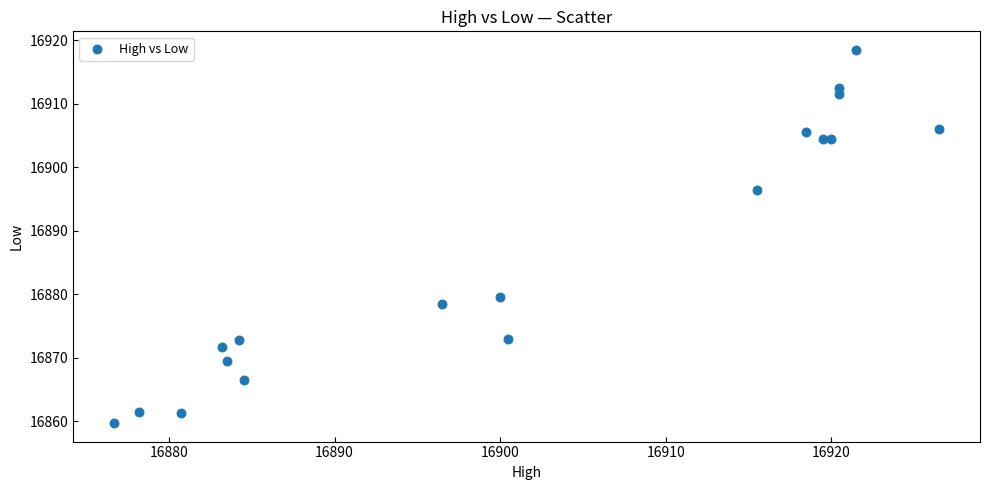

What Y value in the scatter plot is closest to 16889?

16896.5